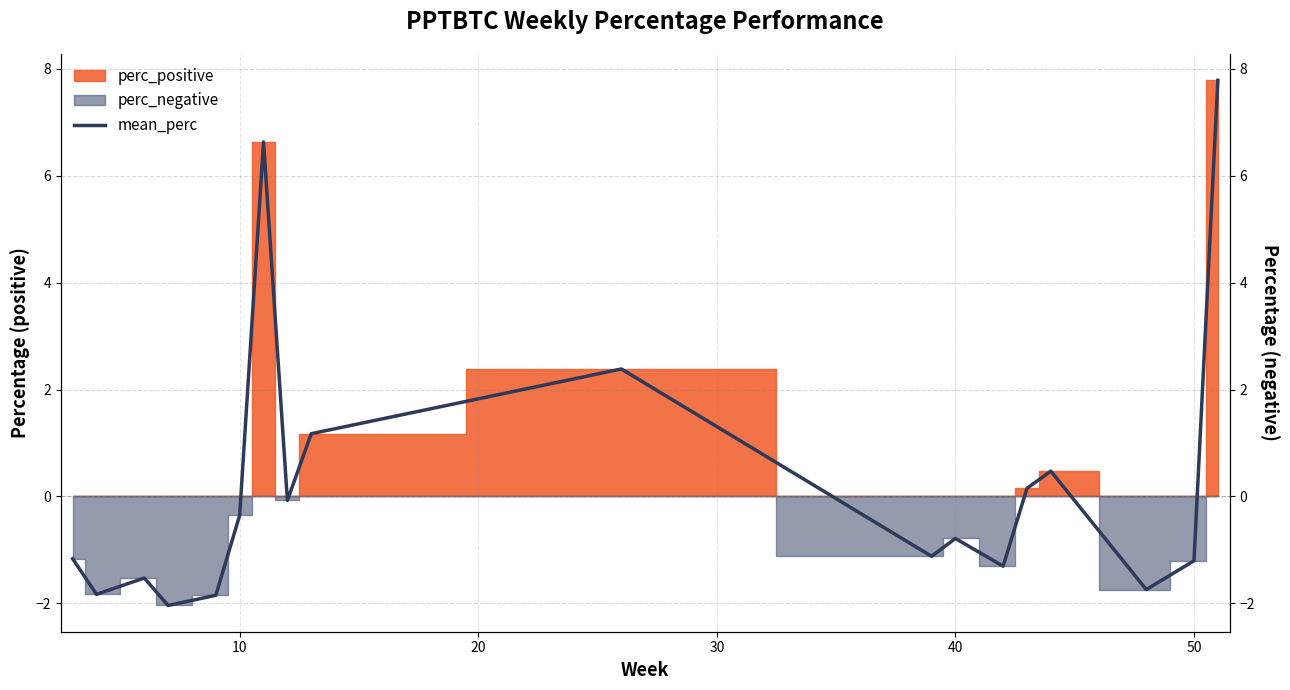

The chart shows a value of 3.0 at 17. True or false?

False